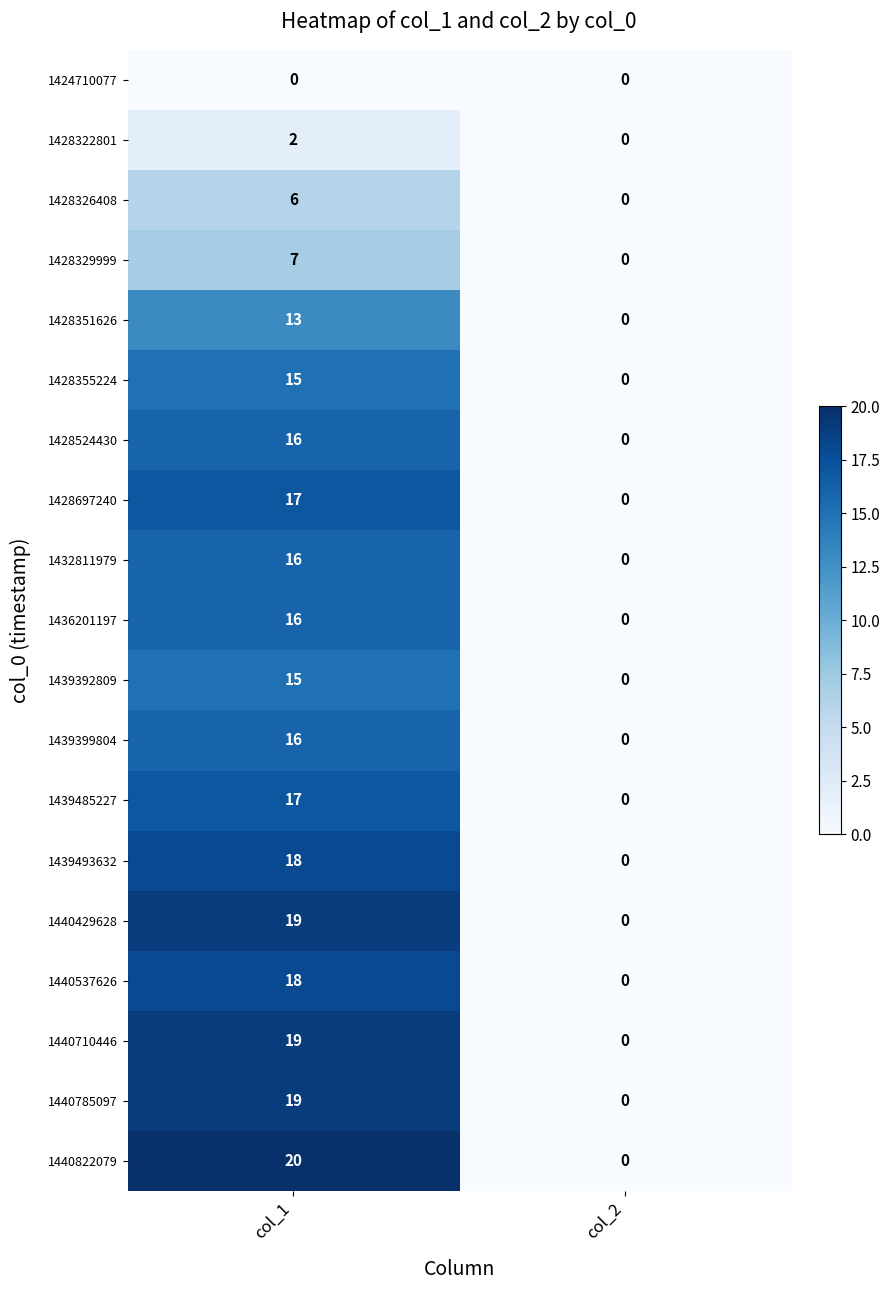

At how many categories does at least one series exceed 11?

1